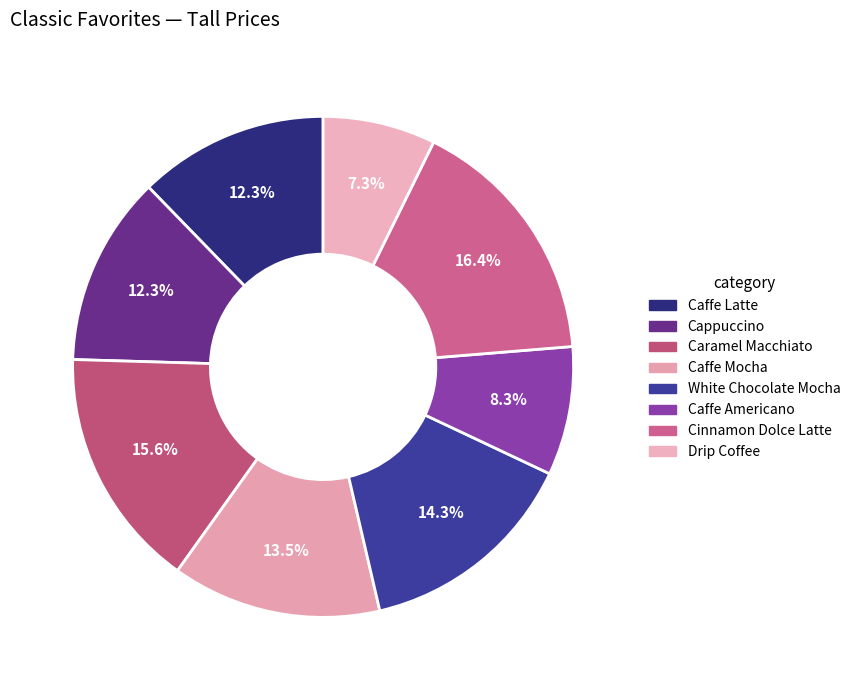

Is White Chocolate Mocha the majority of the pie?

No